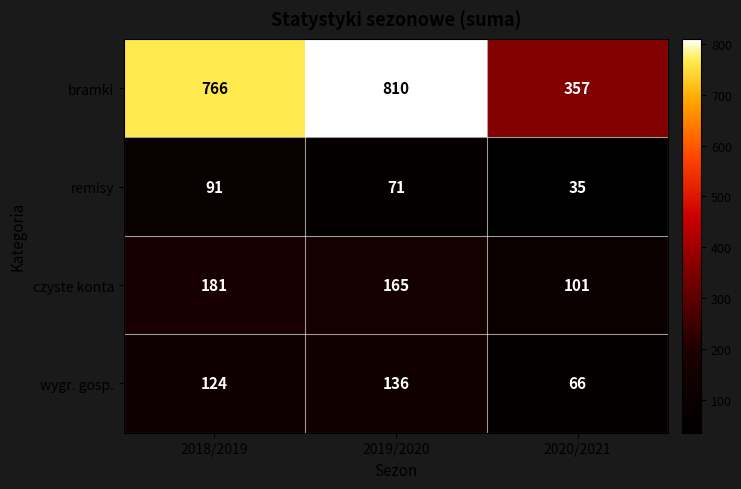

What is the sum of all bramki values?

1933